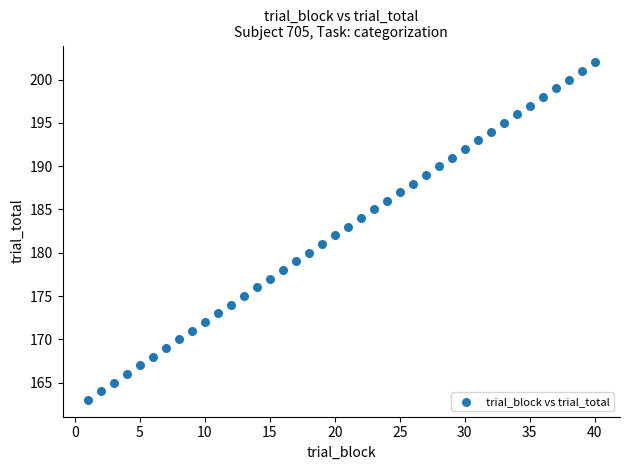

What is the range of X values (max minus min)?

39